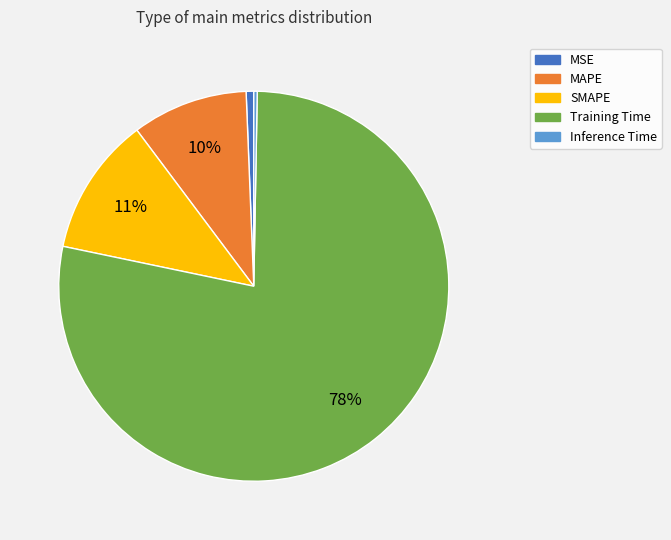

Is the sum of SMAPE and Inference Time greater than half?

No